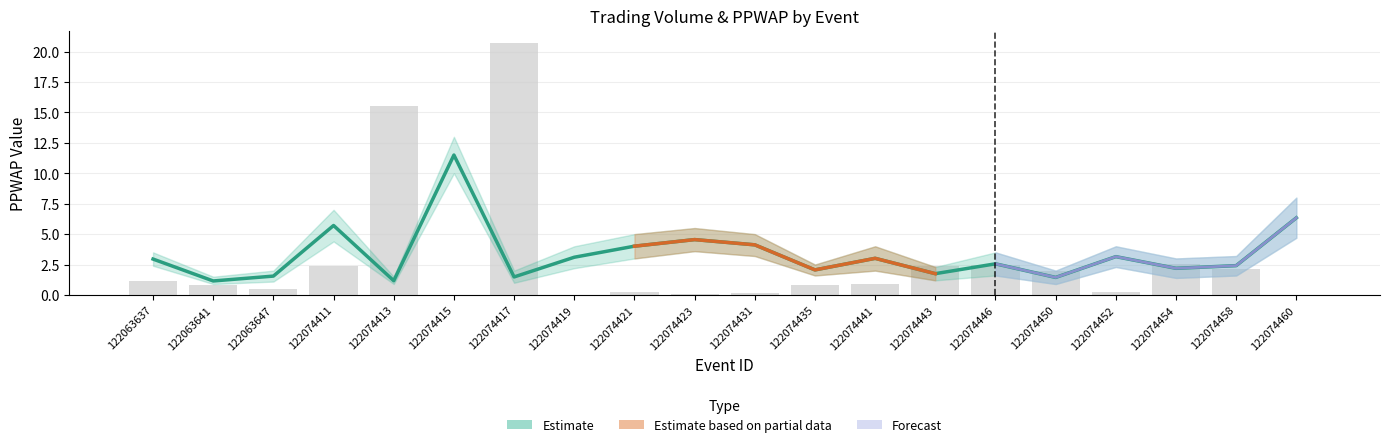

What is the total value across all series at 122074446?

5.0